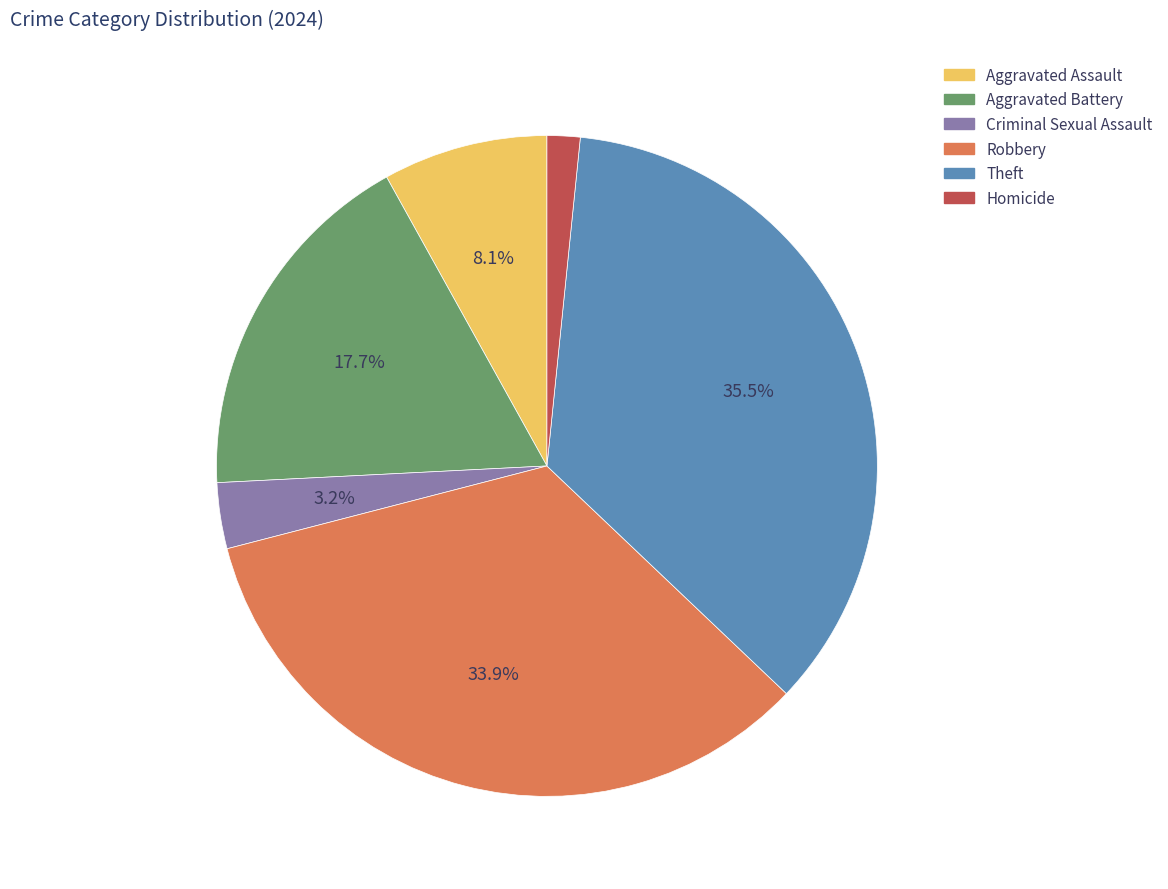

Between Robbery and Theft, which is larger?

Theft